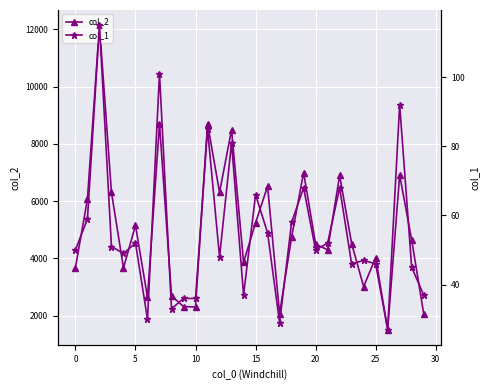

Which series has the largest total across all categories?

col_2